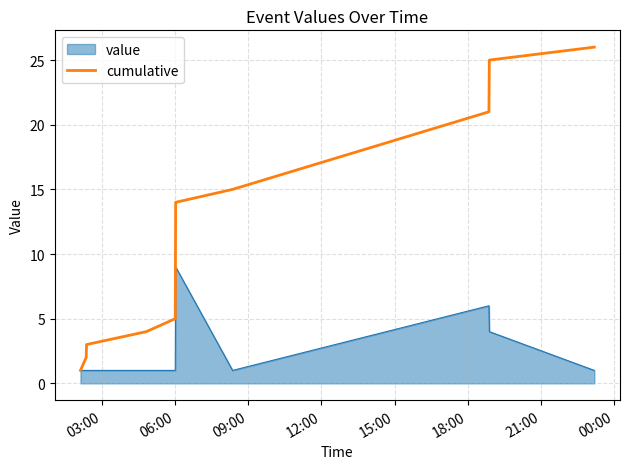

Which series has the largest total across all categories?

cumulative